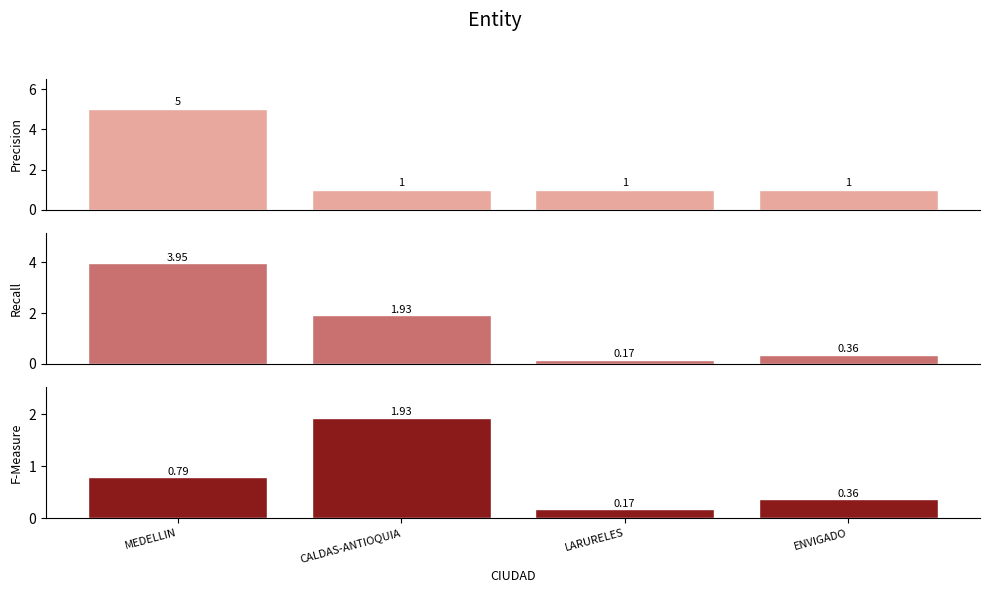

Reading left to right, what are all the values shown in this chart?

Count of Clients: MEDELLIN=5.0	CALDAS-ANTIOQUIA=1.0	LARURELES=1.0	ENVIGADO=1.0
Total CANCELADO (M): MEDELLIN=3.9	CALDAS-ANTIOQUIA=1.9	LARURELES=0.2	ENVIGADO=0.4
Avg CANCELADO (M): MEDELLIN=0.8	CALDAS-ANTIOQUIA=1.9	LARURELES=0.2	ENVIGADO=0.4